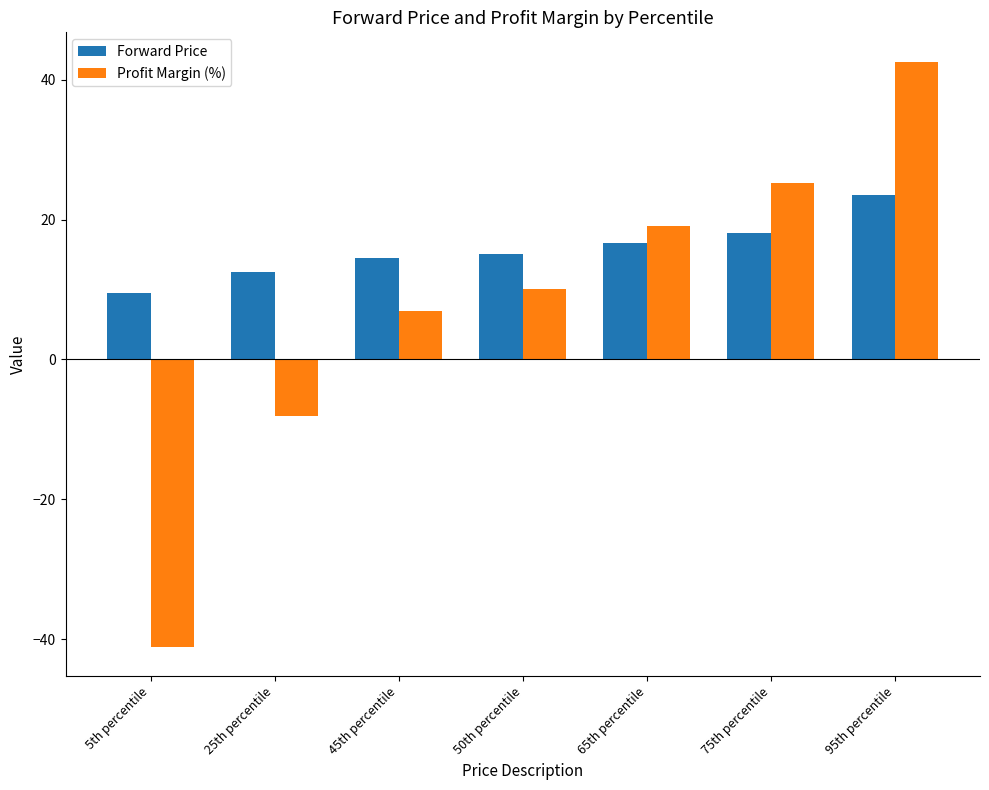

At how many categories does at least one series exceed 24?

2